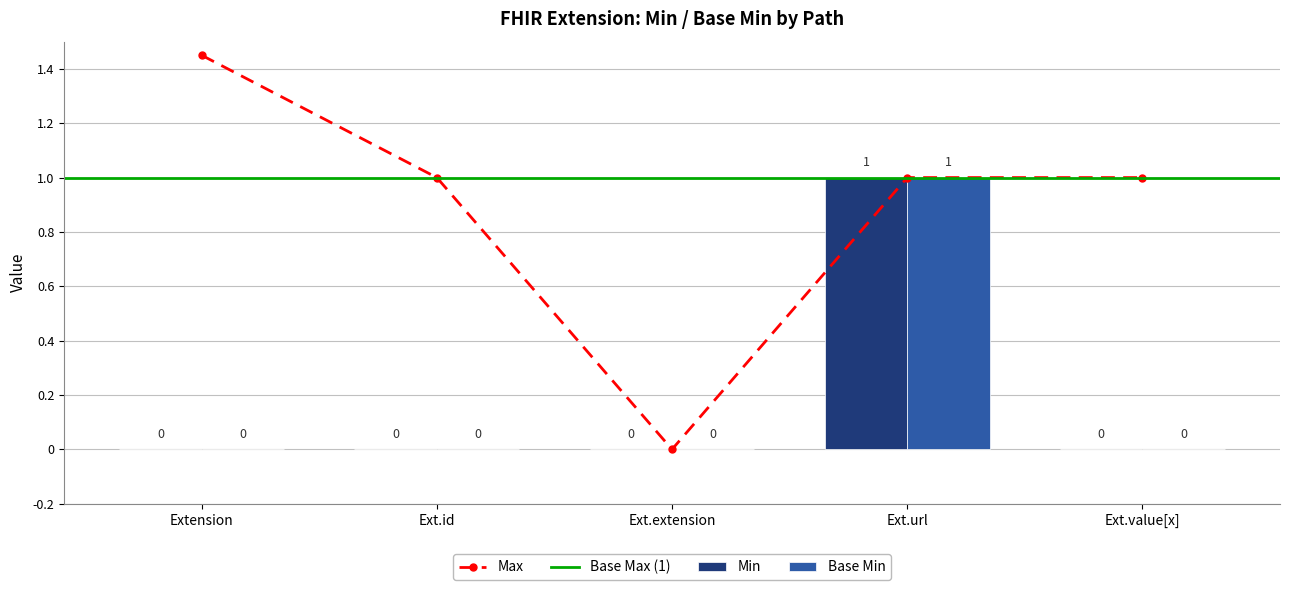

True or false: Min has a value of 0 at Ext.url.

False